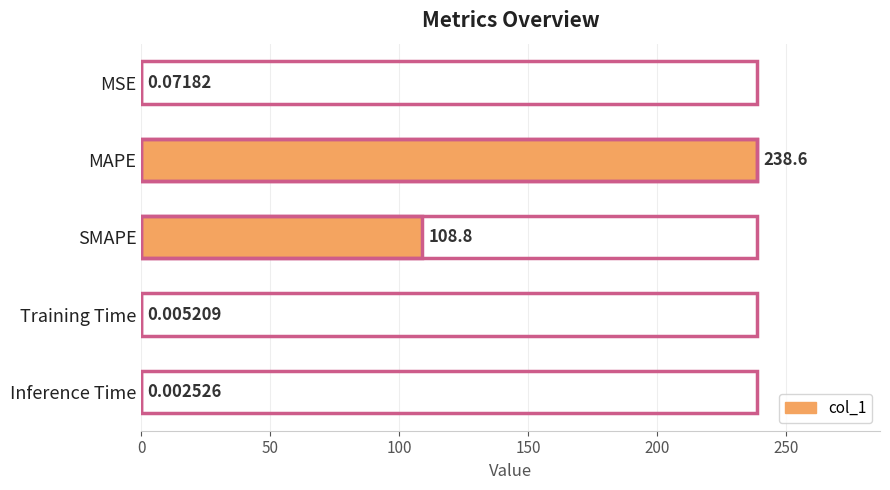

Does the chart contain any negative values?

No